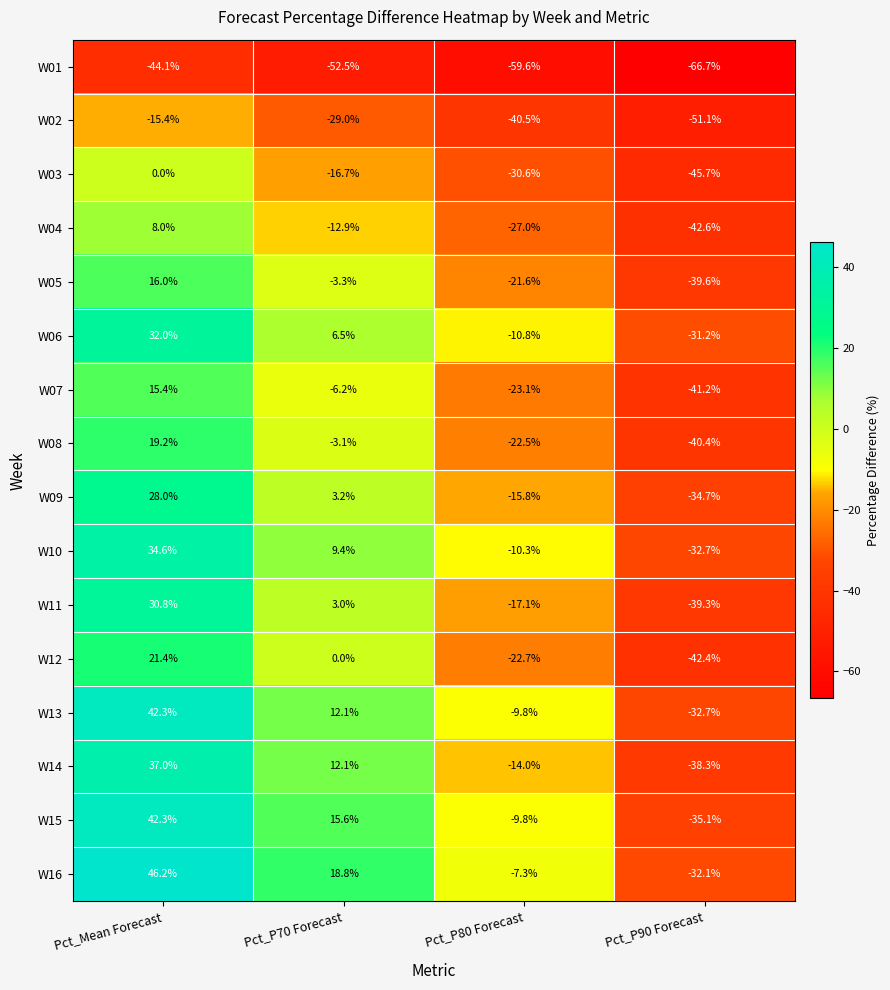

True or false: W10 has a value of -4.7 at Pct_P80 Forecast.

False